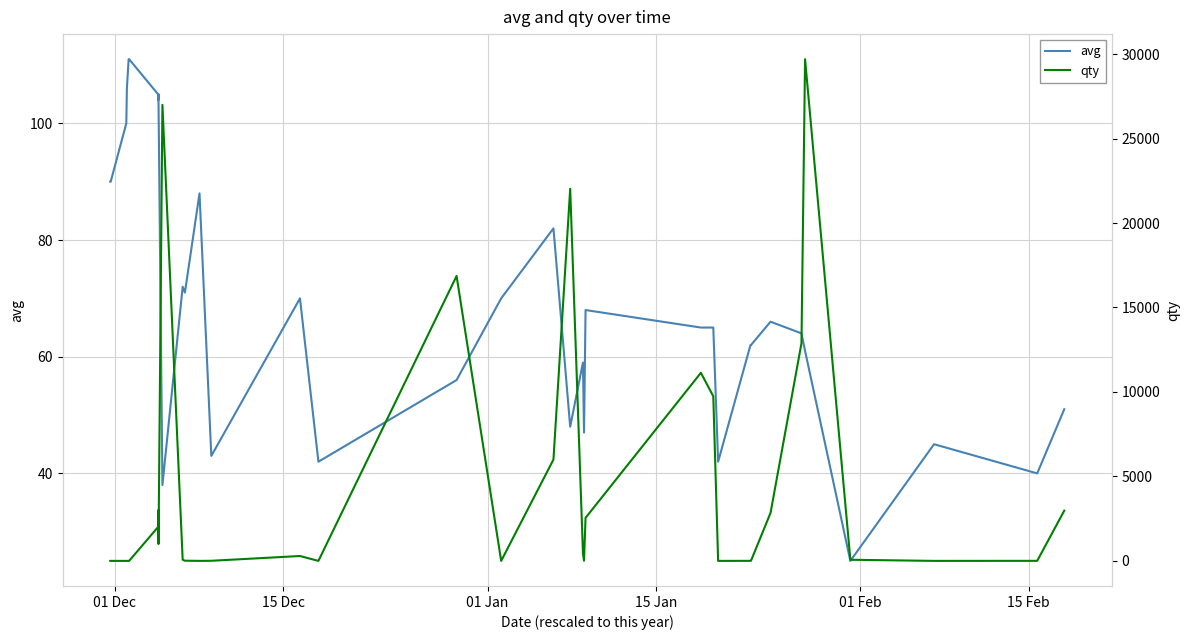

What is the maximum value for qty?

29696